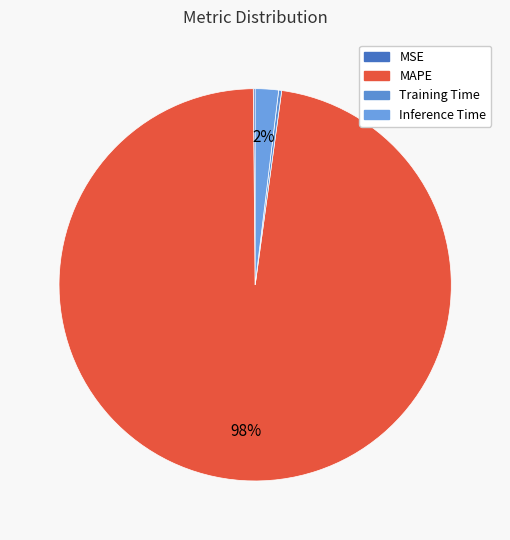

Which slice is the largest?

MAPE